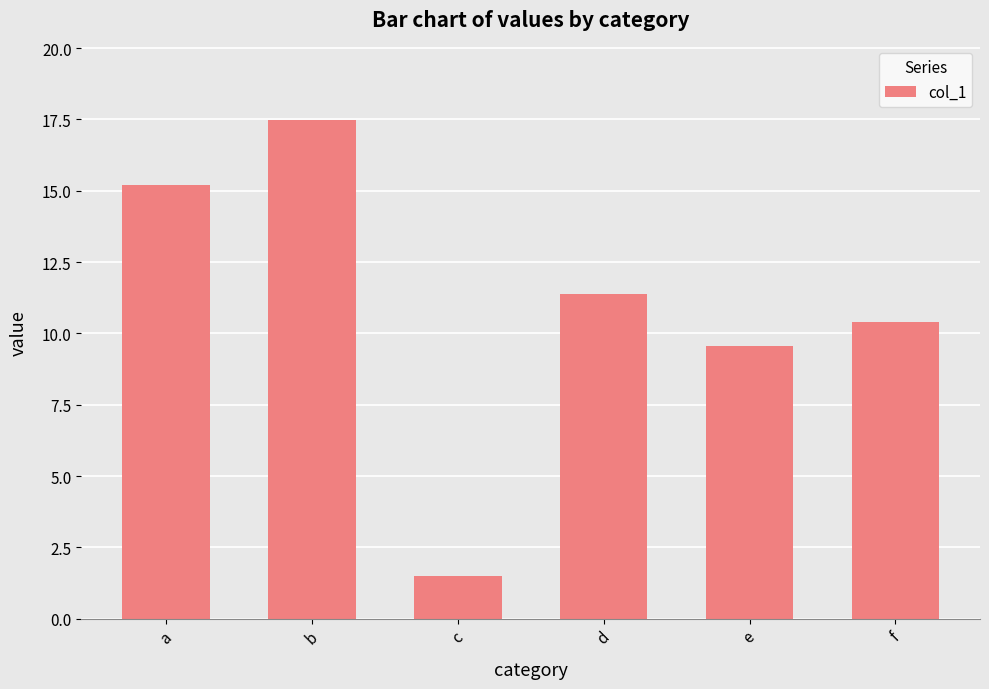

Approximately how many times larger is the value at e compared to a?

0.6